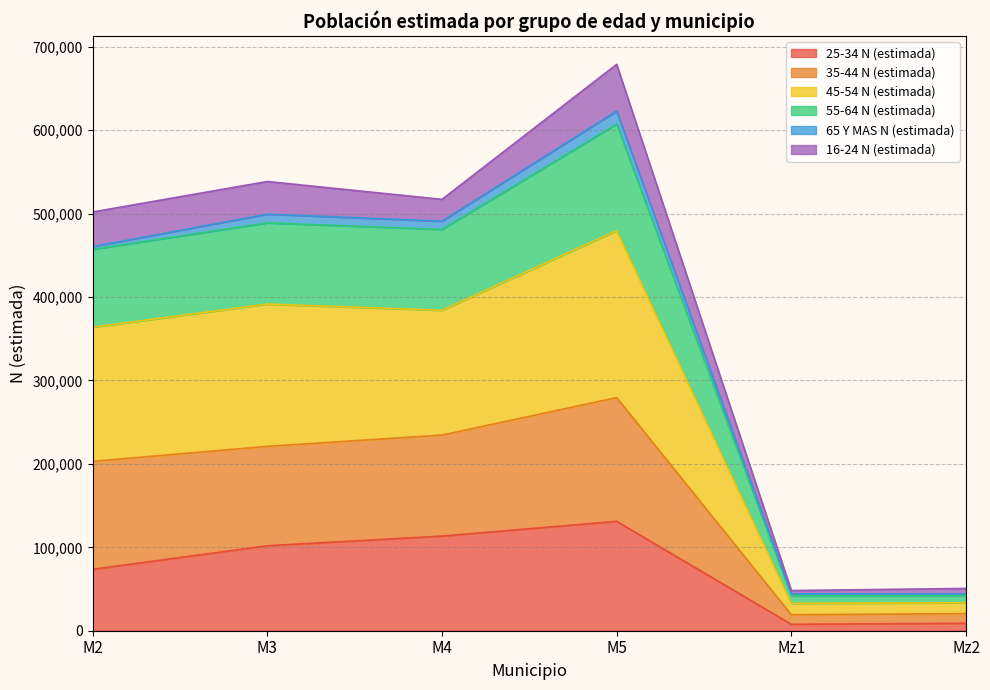

At which category is the sum across all series the highest?

M5